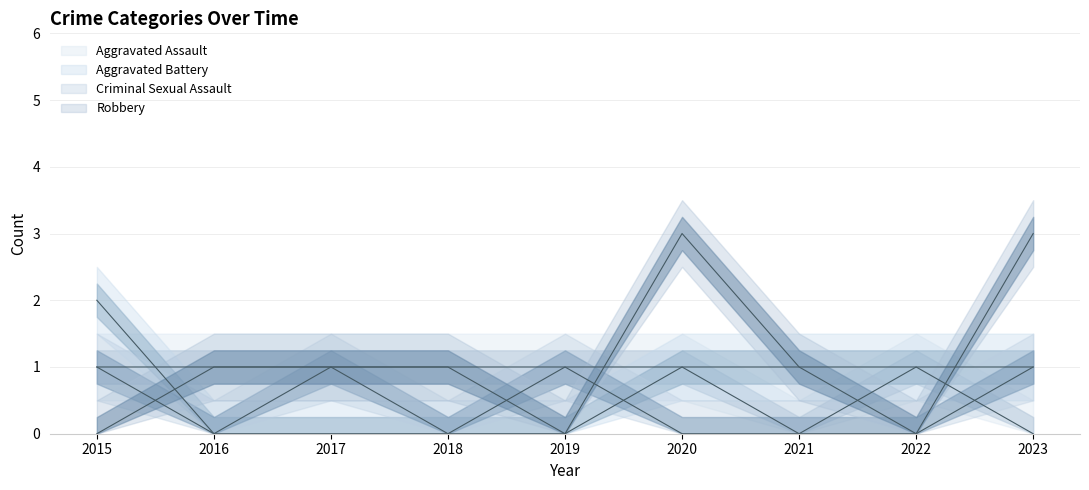

At which category is the sum across all series the highest?

2020